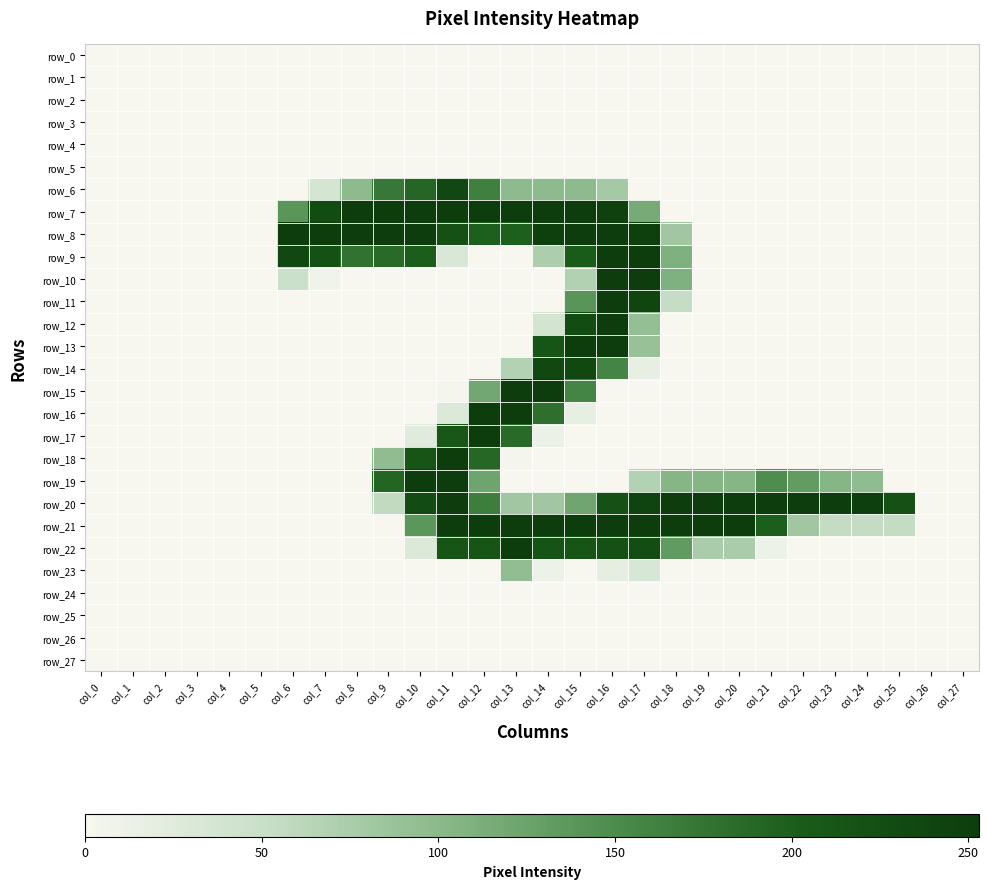

Which category has the lowest value in the row_16 series?

col_0